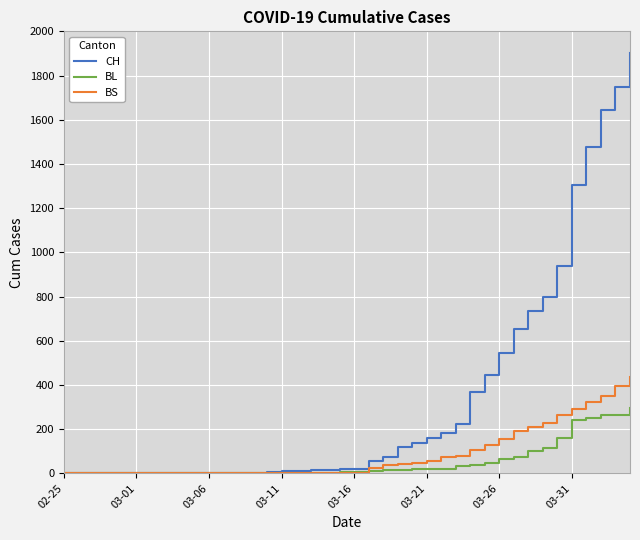

What are all the series names shown in the legend?

CH, BL, BS